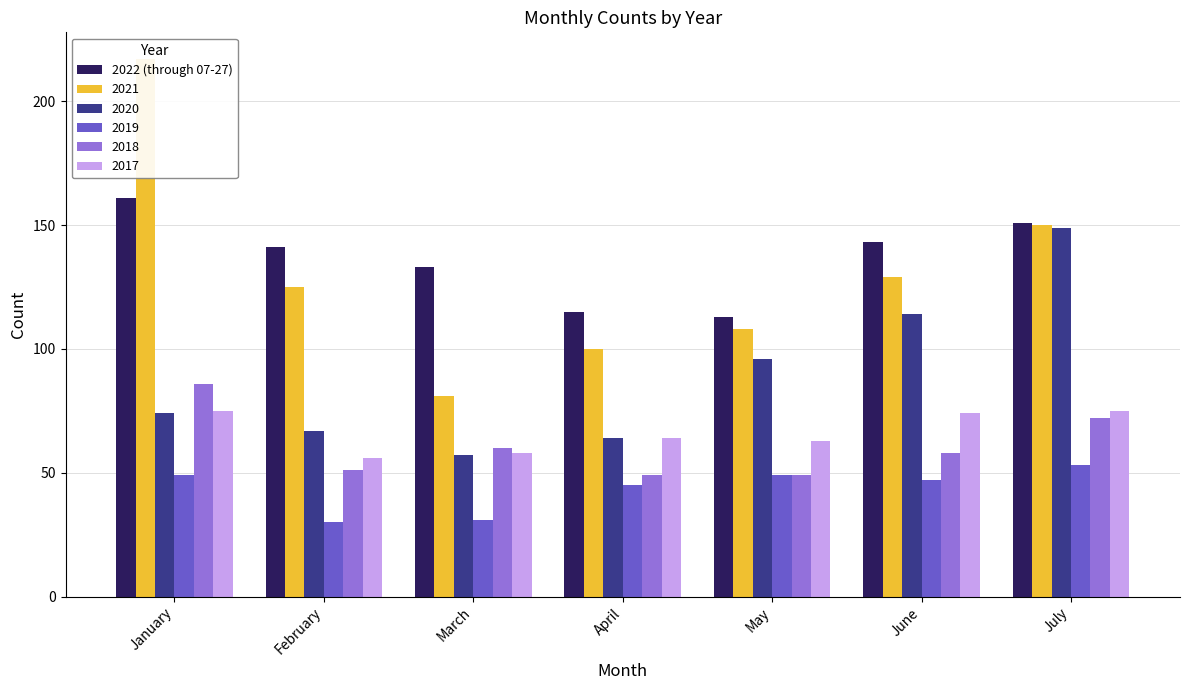

Rank the categories by value from lowest to highest.

May, April, March, February, June, July, January